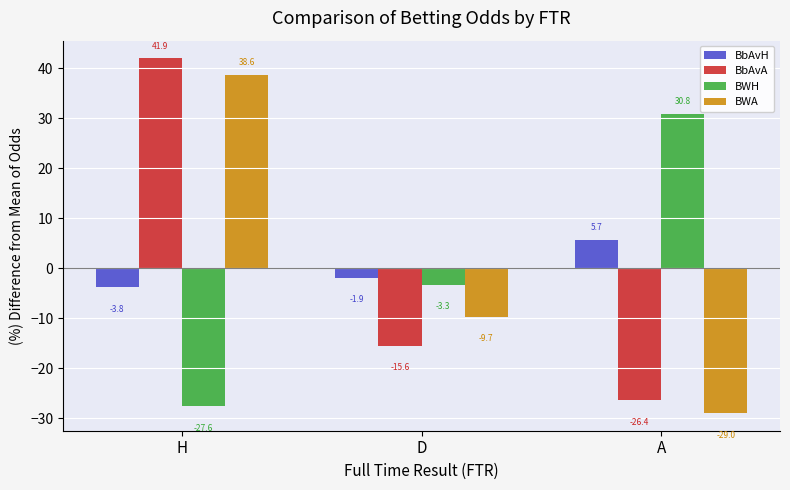

The value of BWA at H is 17.3. True or false?

False